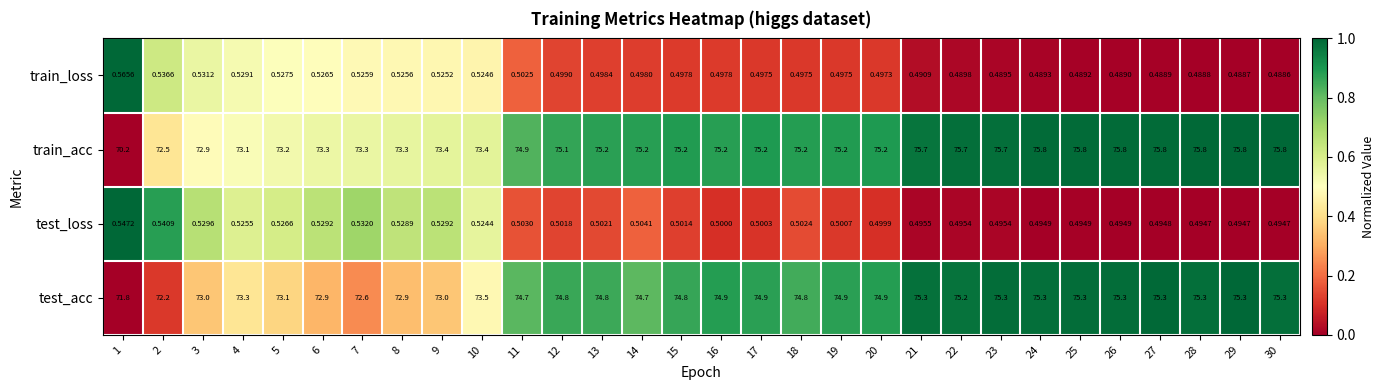

Count the number of categories in the chart.

30